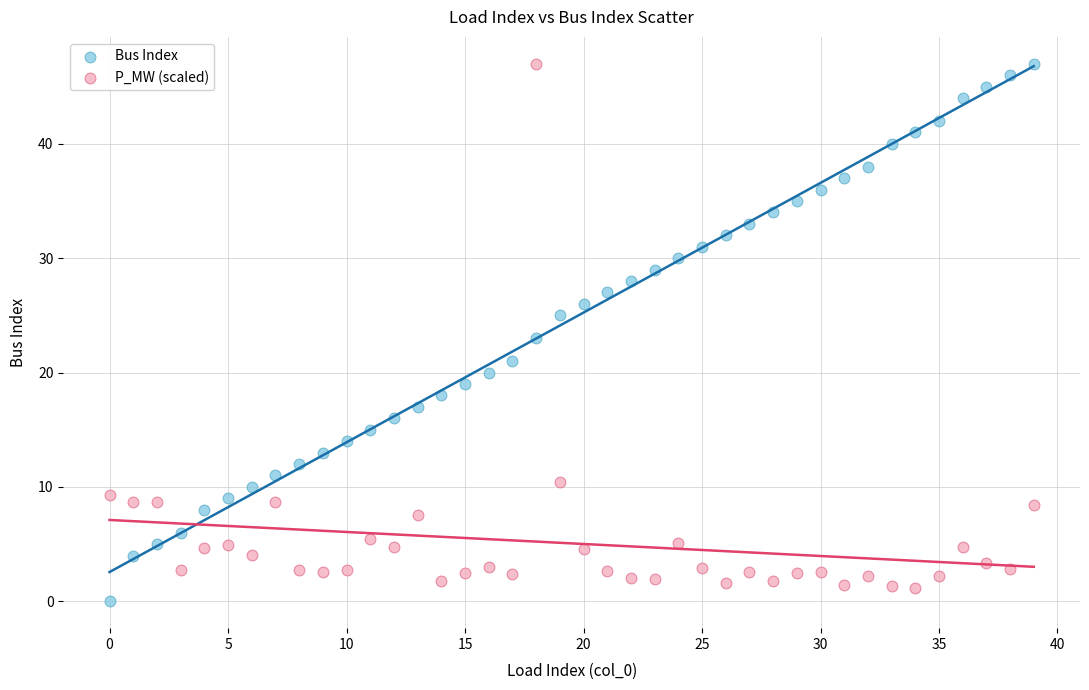

Which series has the largest Y range (max minus min)?

Bus Index